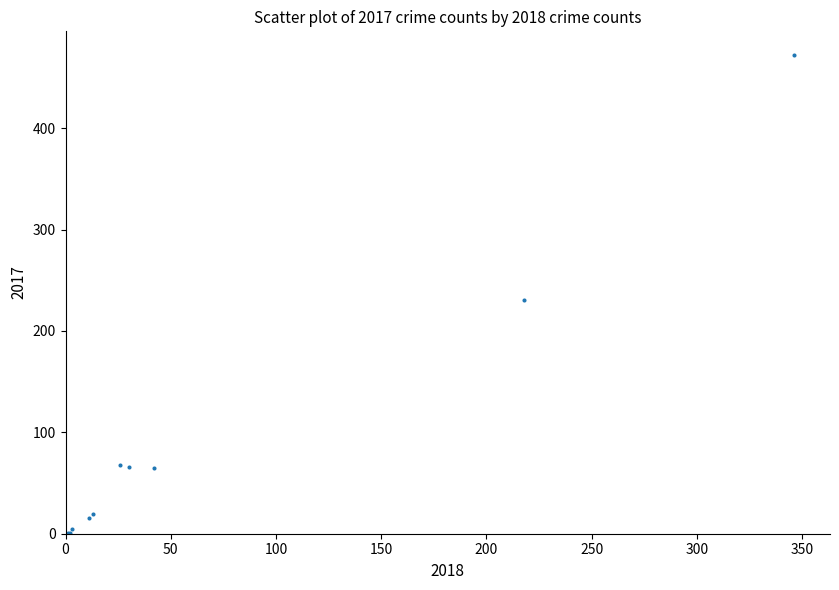

What Y value in the scatter plot is closest to 236?

231